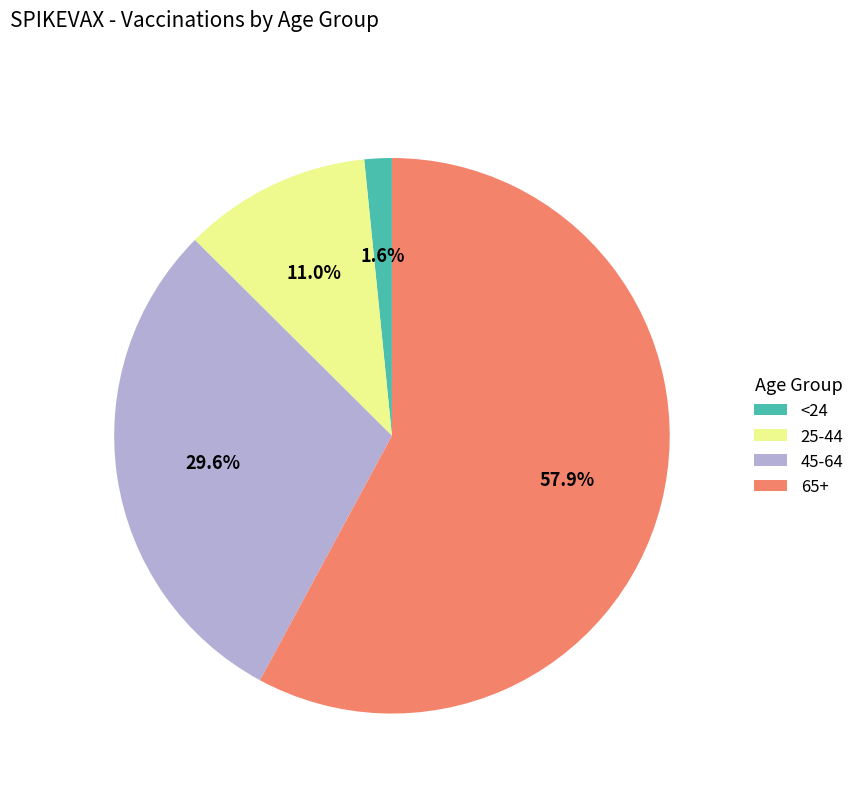

Is there a majority slice in this chart?

Yes